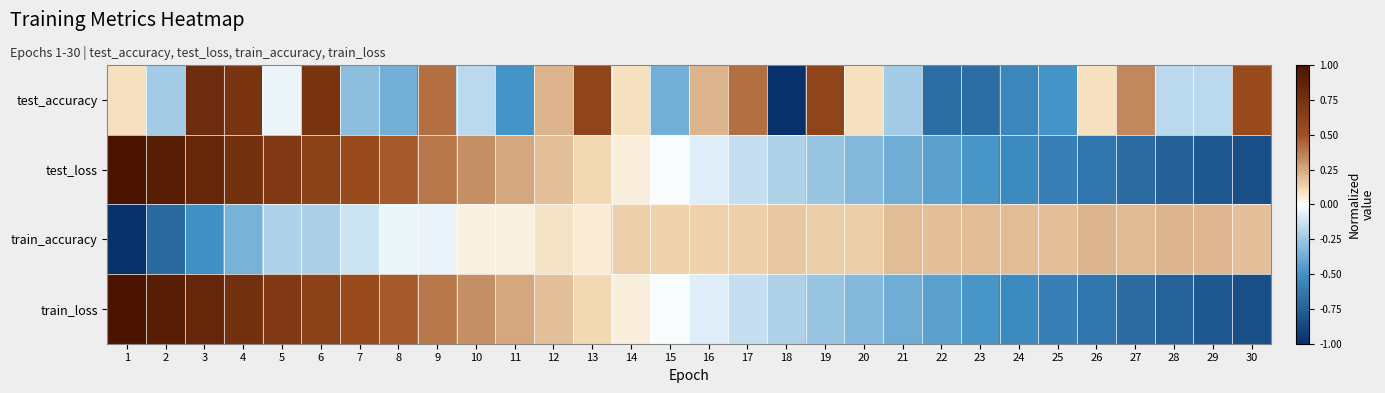

What is the difference between the highest and lowest values at 22?

0.9